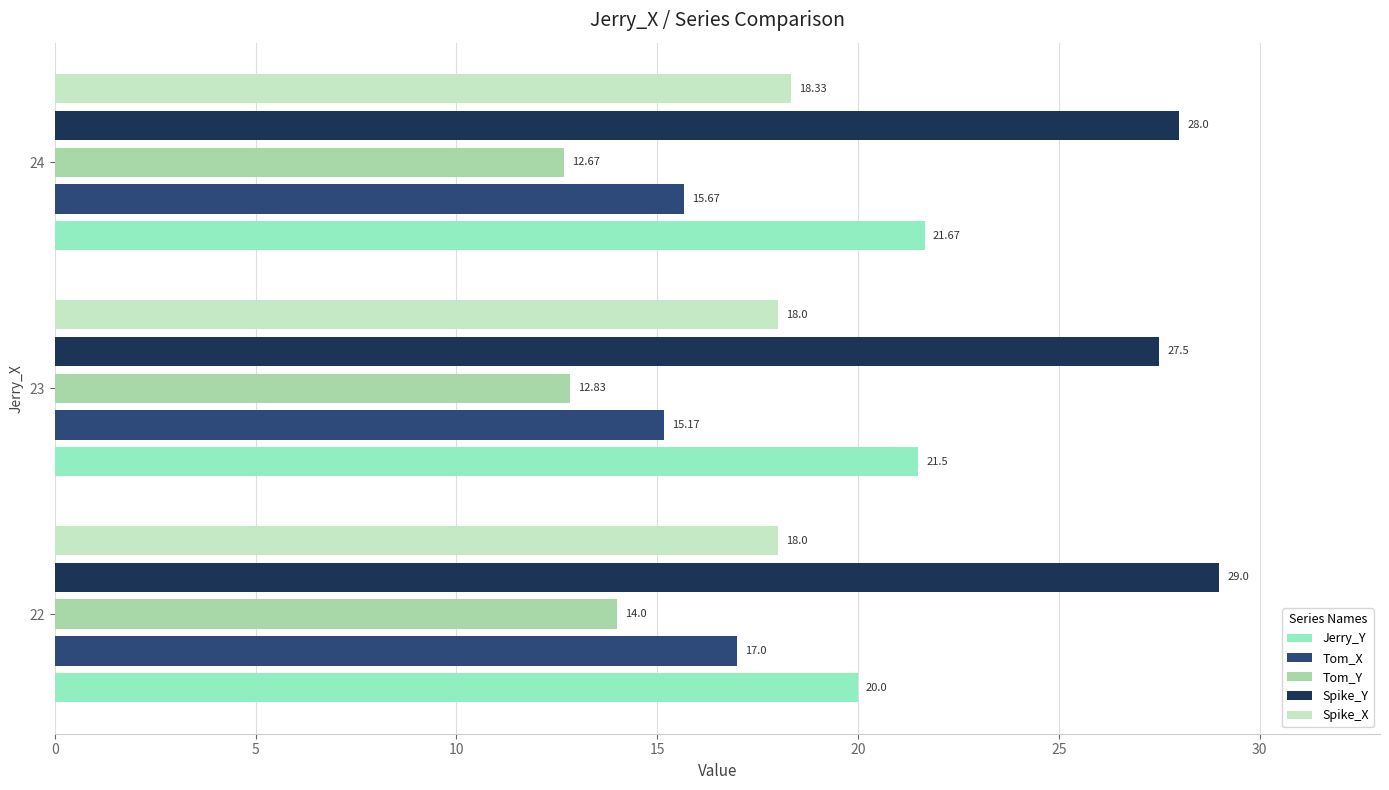

What is the difference between the maximum and minimum values in the Tom_Y series?

1.3